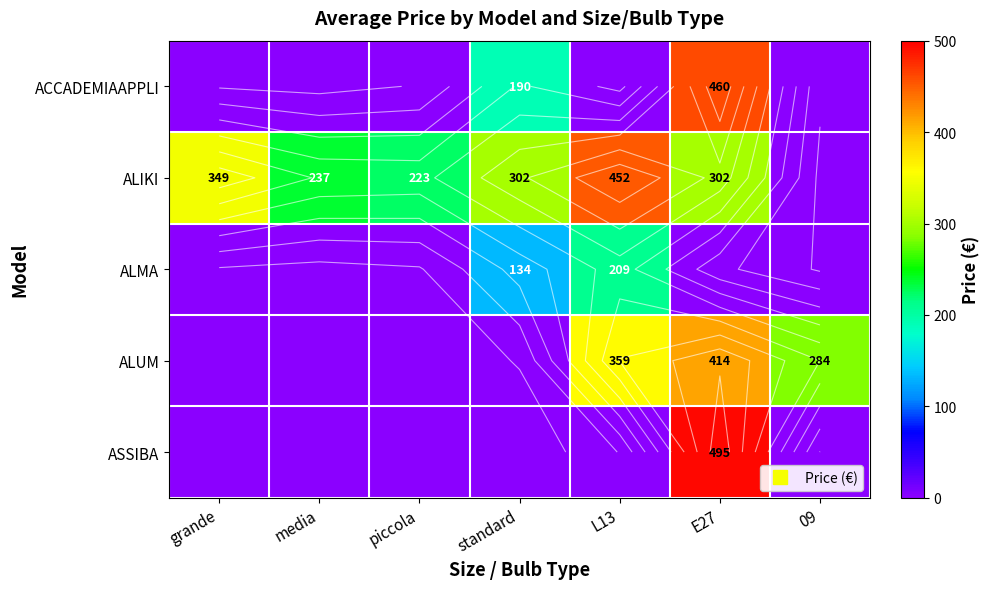

Between piccola and L13, which series saw the biggest shift?

ALUM